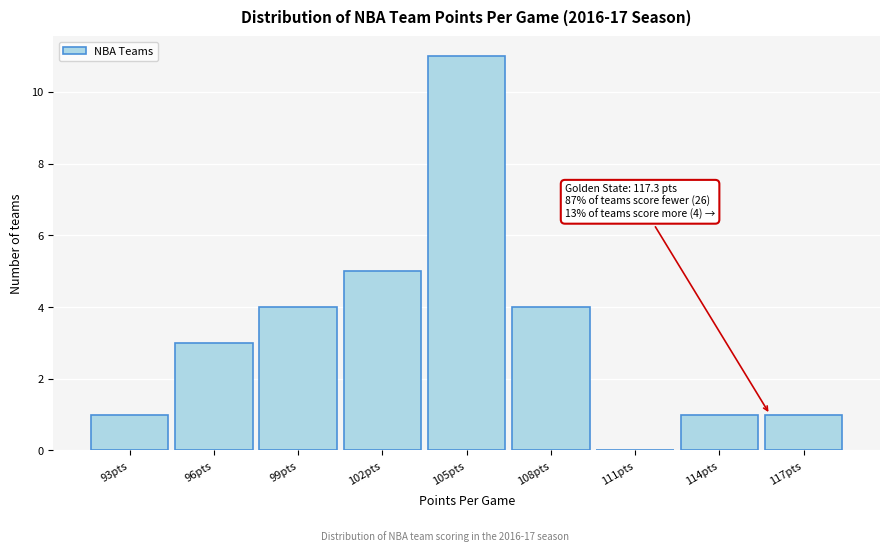

Reading left to right, transcribe all the data shown in this chart.

93pts=1	96pts=3	99pts=4	102pts=5	105pts=11	108pts=4	111pts=0	114pts=1	117pts=1